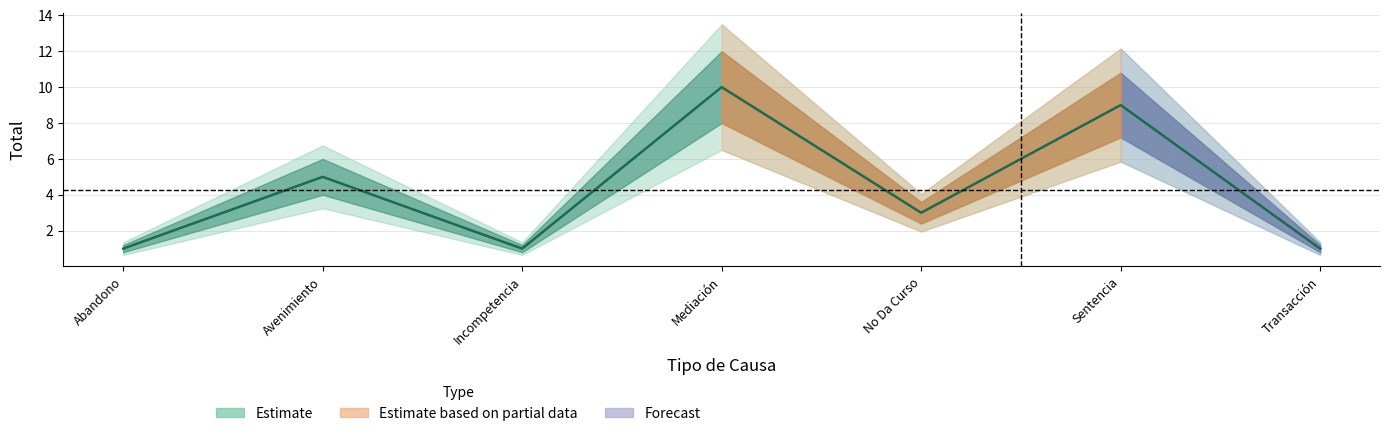

Is it true that the value at Incompetencia is 2?

False